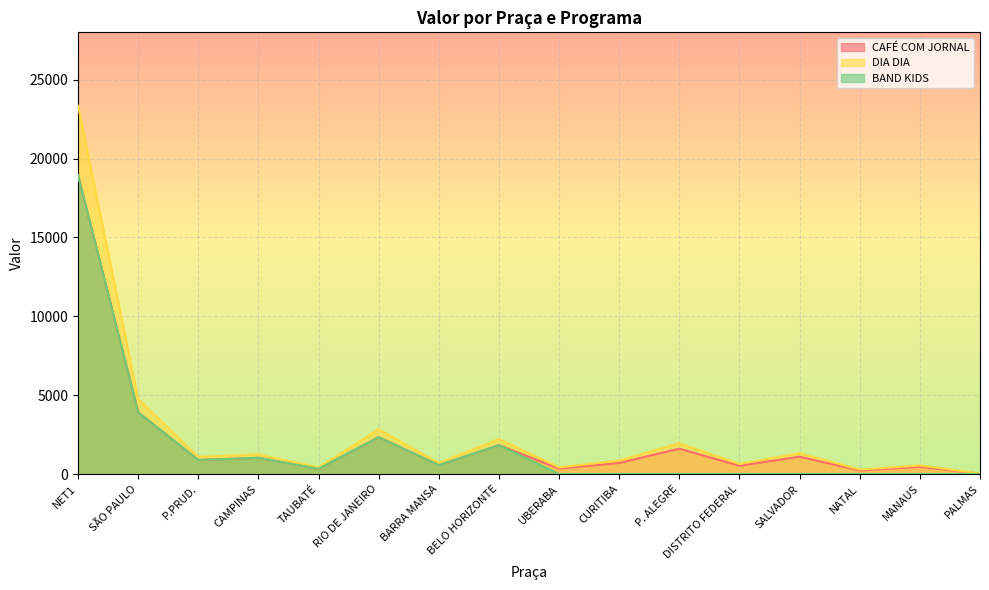

What is the sum of all DIA DIA values?

42695